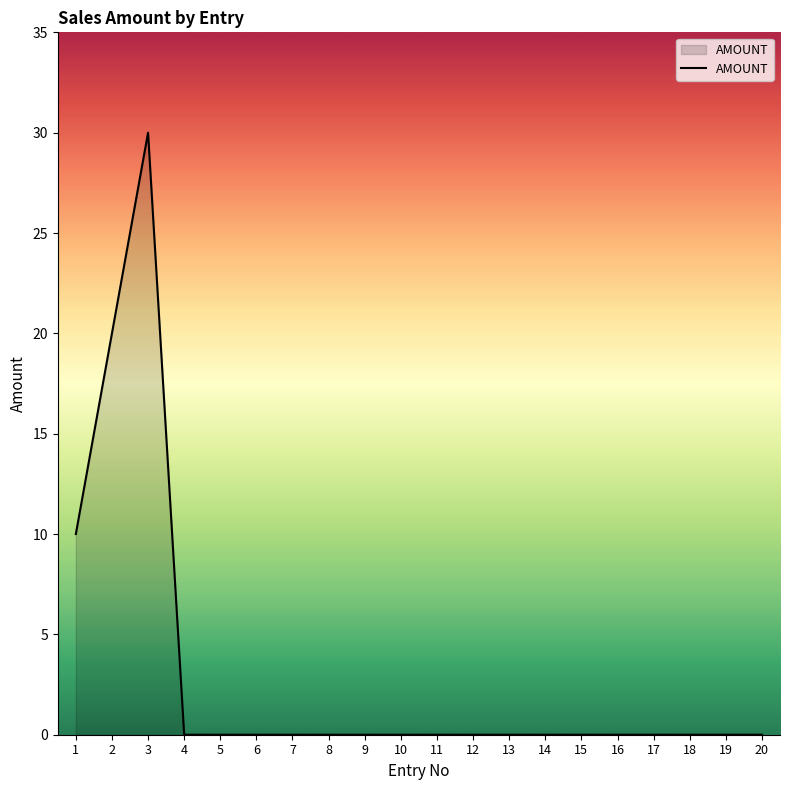

What is the maximum value shown in the chart?

30